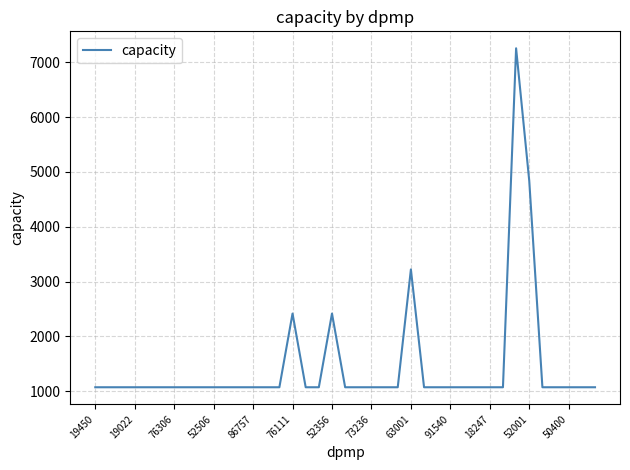

What is the maximum value shown in the chart?

7254